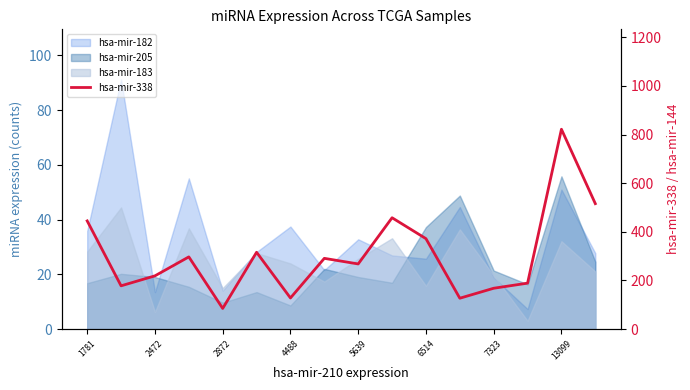

How many interior local peaks (higher than both neighbors) does the data have?

5